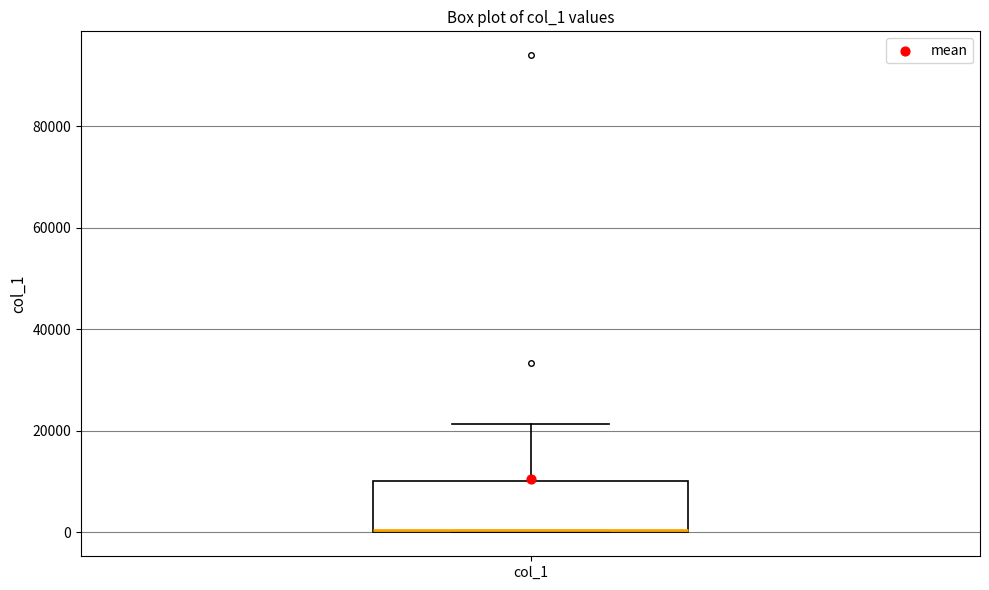

Read this box plot against the y-axis: the position of the median line, the range covered by the box, and the ends of both whiskers. The values are not printed on the chart, so give them approximately, as read against the axis.

median 0, box 0 to 10000, whiskers 0 to 22000